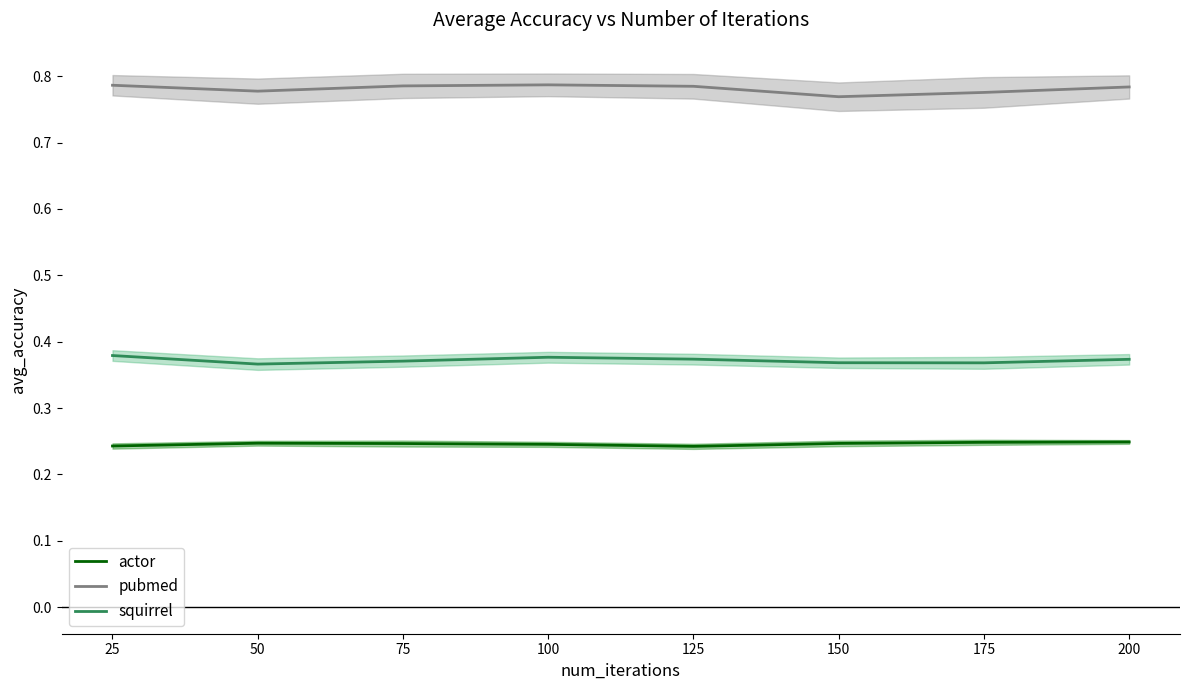

Which series has the largest range (max minus min)?

pubmed_mean